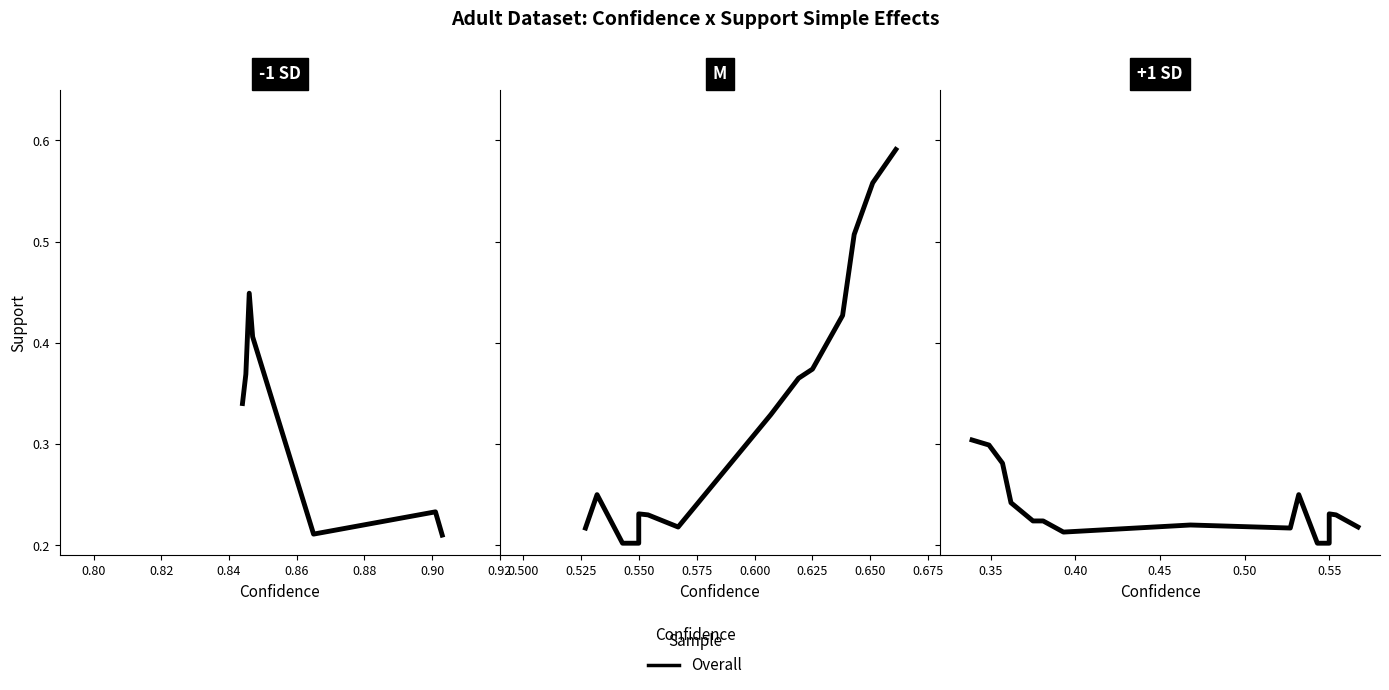

Is it true that the value at 9 is 0.4?

False